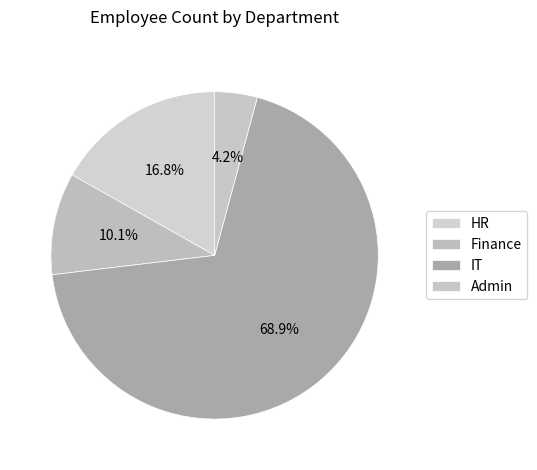

To the nearest percent, what percentage of the pie is Finance?

10%